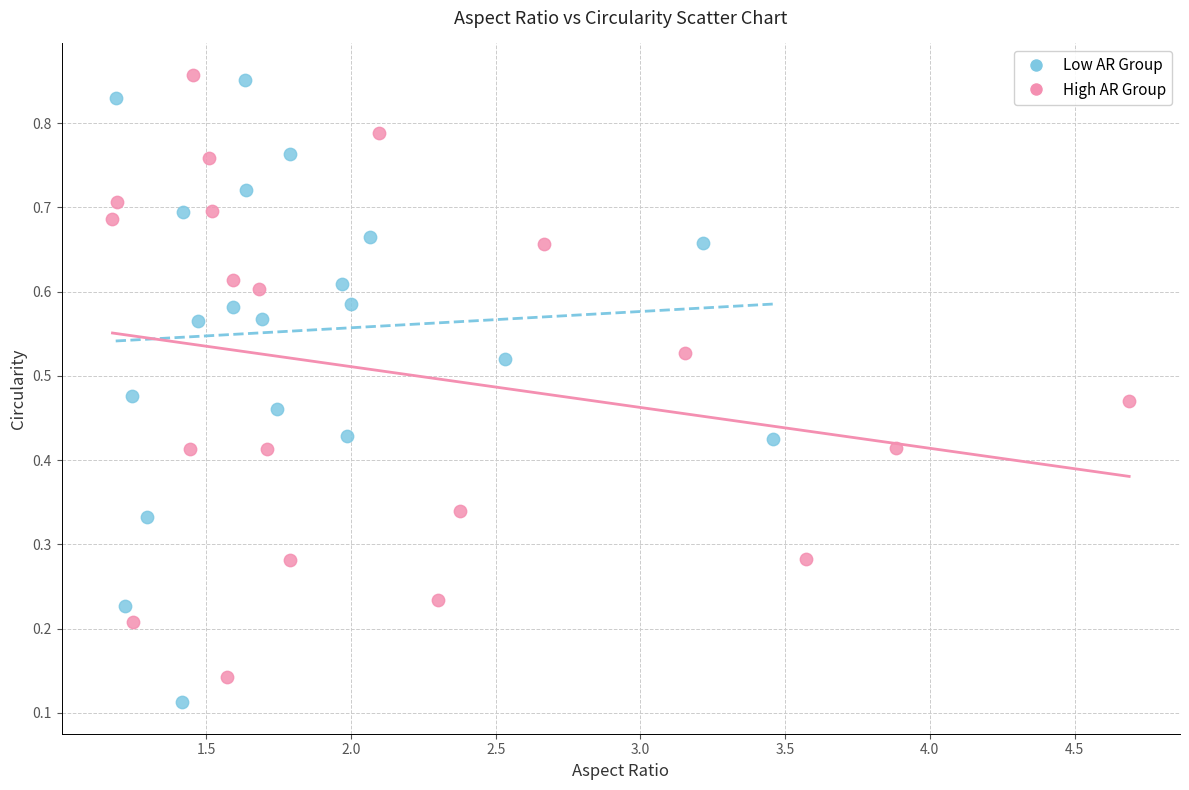

What are all the series names shown in the legend?

Low AR Group, High AR Group